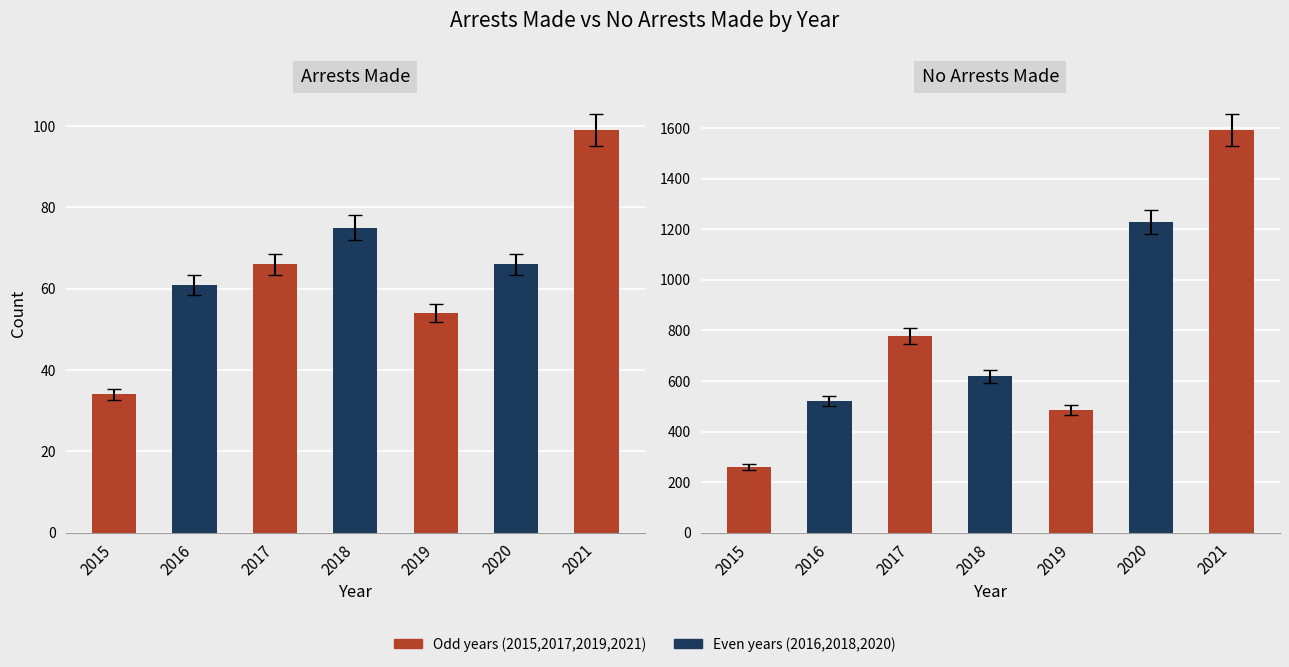

Reading right to left, extract all data points from this chart.

arrest_made: 99	66	54	75	66	61	34
no_arrest_made: 1593	1229	486	618	778	521	260